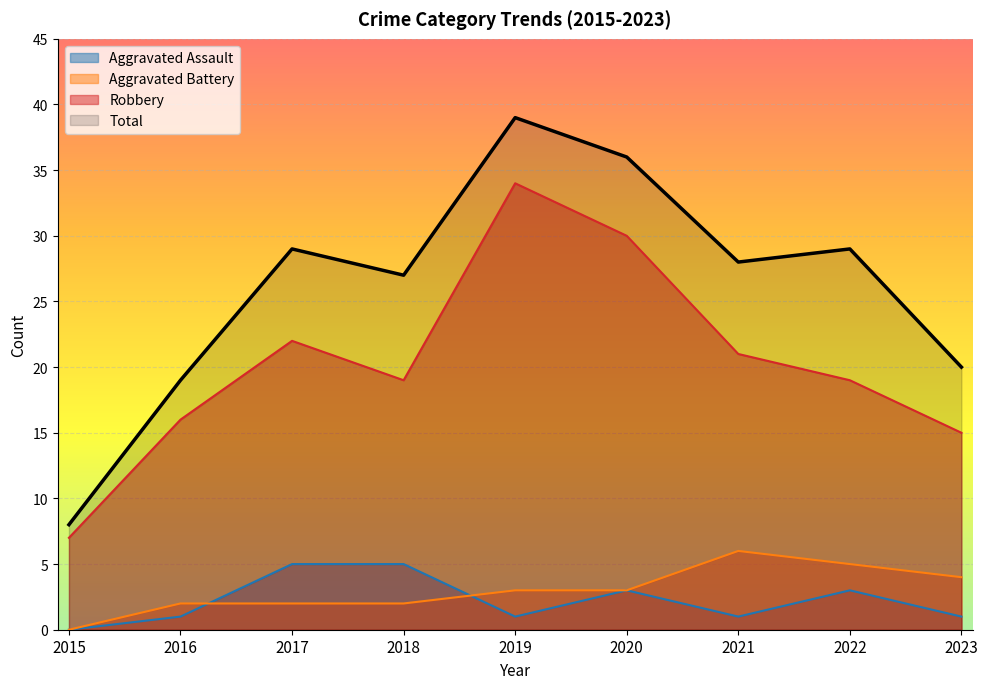

What is the maximum value for Robbery?

34